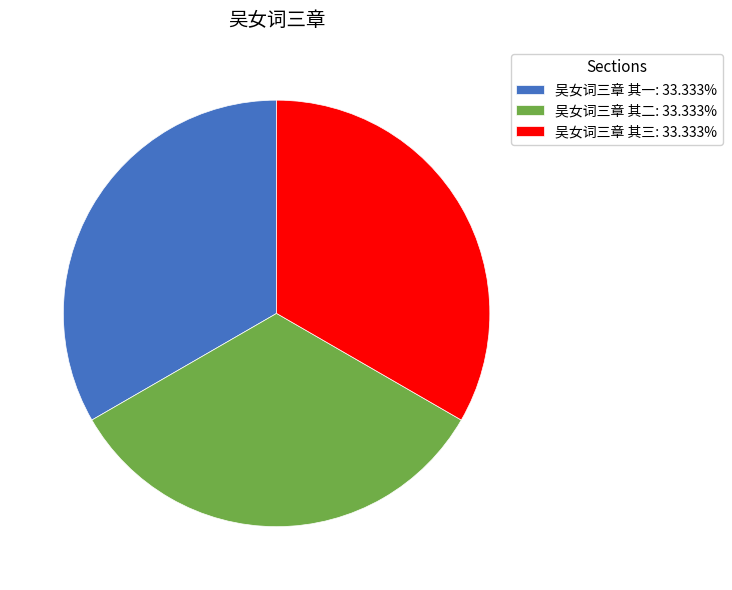

Is 吴女词三章 其二: 33.333% the majority of the pie?

No